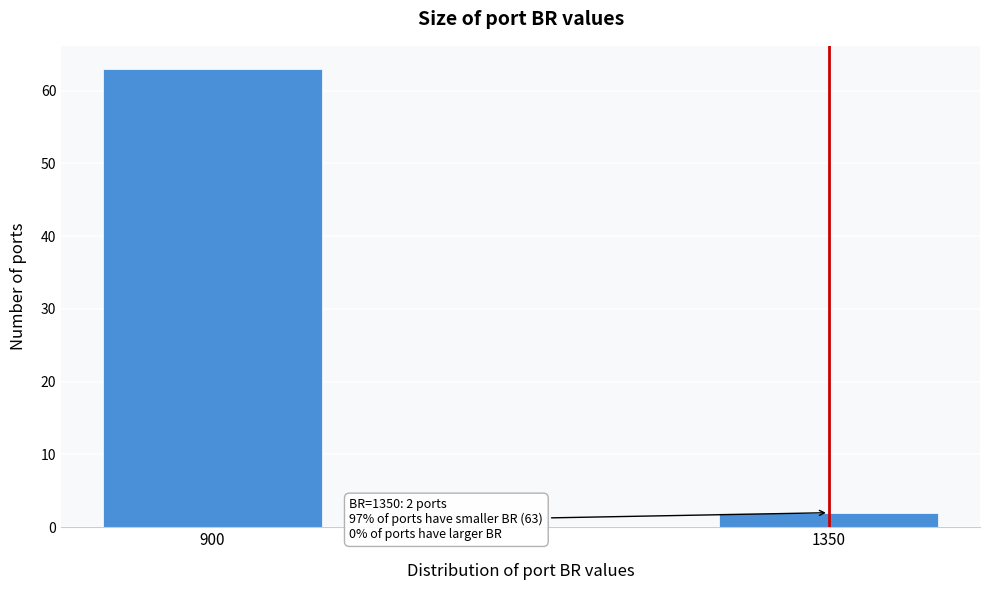

Reading right to left, extract all data points from this chart.

1350=2	900=63